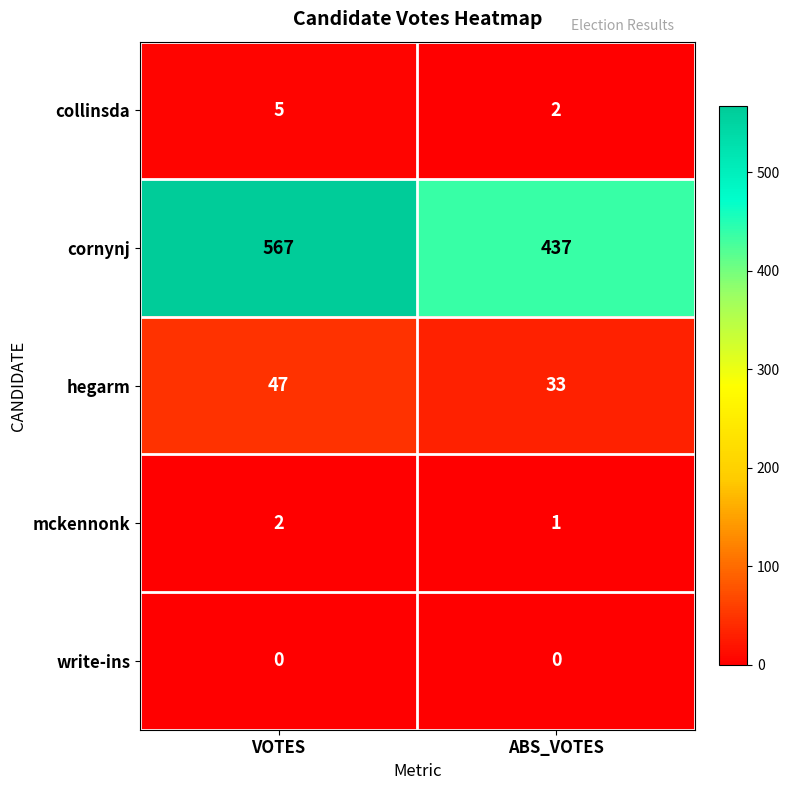

How many data points in cornynj are less than 567?

1